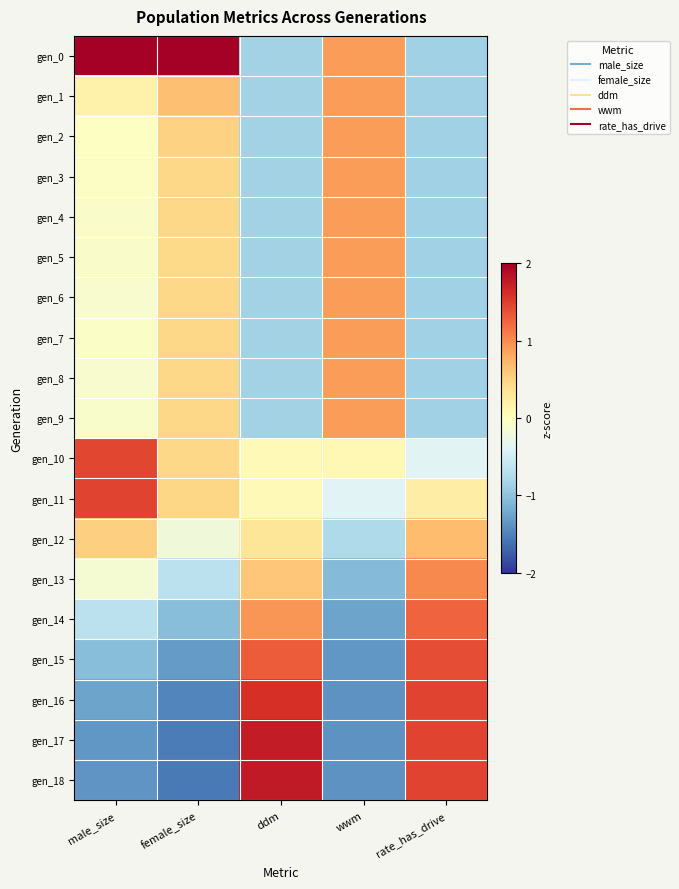

Reading left to right, extract all data points from this chart.

gen_0: male_size=2.8	female_size=2.5	ddm=-0.8	wwm=0.9	rate_has_drive=-0.9
gen_1: male_size=0.2	female_size=0.6	ddm=-0.8	wwm=0.9	rate_has_drive=-0.9
gen_2: male_size=-0.0	female_size=0.5	ddm=-0.8	wwm=0.9	rate_has_drive=-0.9
gen_3: male_size=-0.0	female_size=0.5	ddm=-0.8	wwm=0.9	rate_has_drive=-0.9
gen_4: male_size=-0.1	female_size=0.5	ddm=-0.8	wwm=0.9	rate_has_drive=-0.9
gen_5: male_size=-0.1	female_size=0.5	ddm=-0.8	wwm=0.9	rate_has_drive=-0.9
gen_6: male_size=-0.1	female_size=0.5	ddm=-0.8	wwm=0.9	rate_has_drive=-0.9
gen_7: male_size=-0.1	female_size=0.5	ddm=-0.8	wwm=0.9	rate_has_drive=-0.9
gen_8: male_size=-0.1	female_size=0.5	ddm=-0.8	wwm=0.9	rate_has_drive=-0.9
gen_9: male_size=-0.1	female_size=0.5	ddm=-0.8	wwm=0.9	rate_has_drive=-0.9
gen_10: male_size=1.5	female_size=0.5	ddm=0.1	wwm=0.1	rate_has_drive=-0.4
gen_11: male_size=1.5	female_size=0.5	ddm=0.1	wwm=-0.4	rate_has_drive=0.2
gen_12: male_size=0.5	female_size=-0.2	ddm=0.3	wwm=-0.8	rate_has_drive=0.7
gen_13: male_size=-0.1	female_size=-0.7	ddm=0.6	wwm=-1.1	rate_has_drive=1.0
gen_14: male_size=-0.7	female_size=-1.0	ddm=0.9	wwm=-1.3	rate_has_drive=1.3
gen_15: male_size=-1.0	female_size=-1.3	ddm=1.3	wwm=-1.3	rate_has_drive=1.4
gen_16: male_size=-1.3	female_size=-1.5	ddm=1.6	wwm=-1.4	rate_has_drive=1.5
gen_17: male_size=-1.4	female_size=-1.5	ddm=1.8	wwm=-1.4	rate_has_drive=1.5
gen_18: male_size=-1.4	female_size=-1.6	ddm=1.8	wwm=-1.4	rate_has_drive=1.5